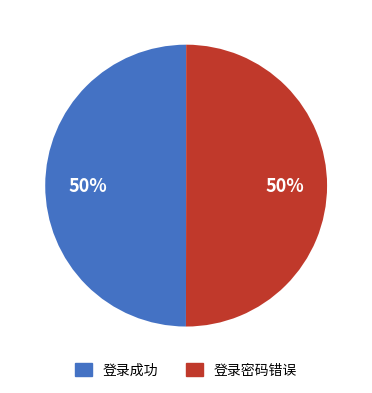

Approximately how many times larger is the value at 登录密码错误 compared to 登录成功?

1.0